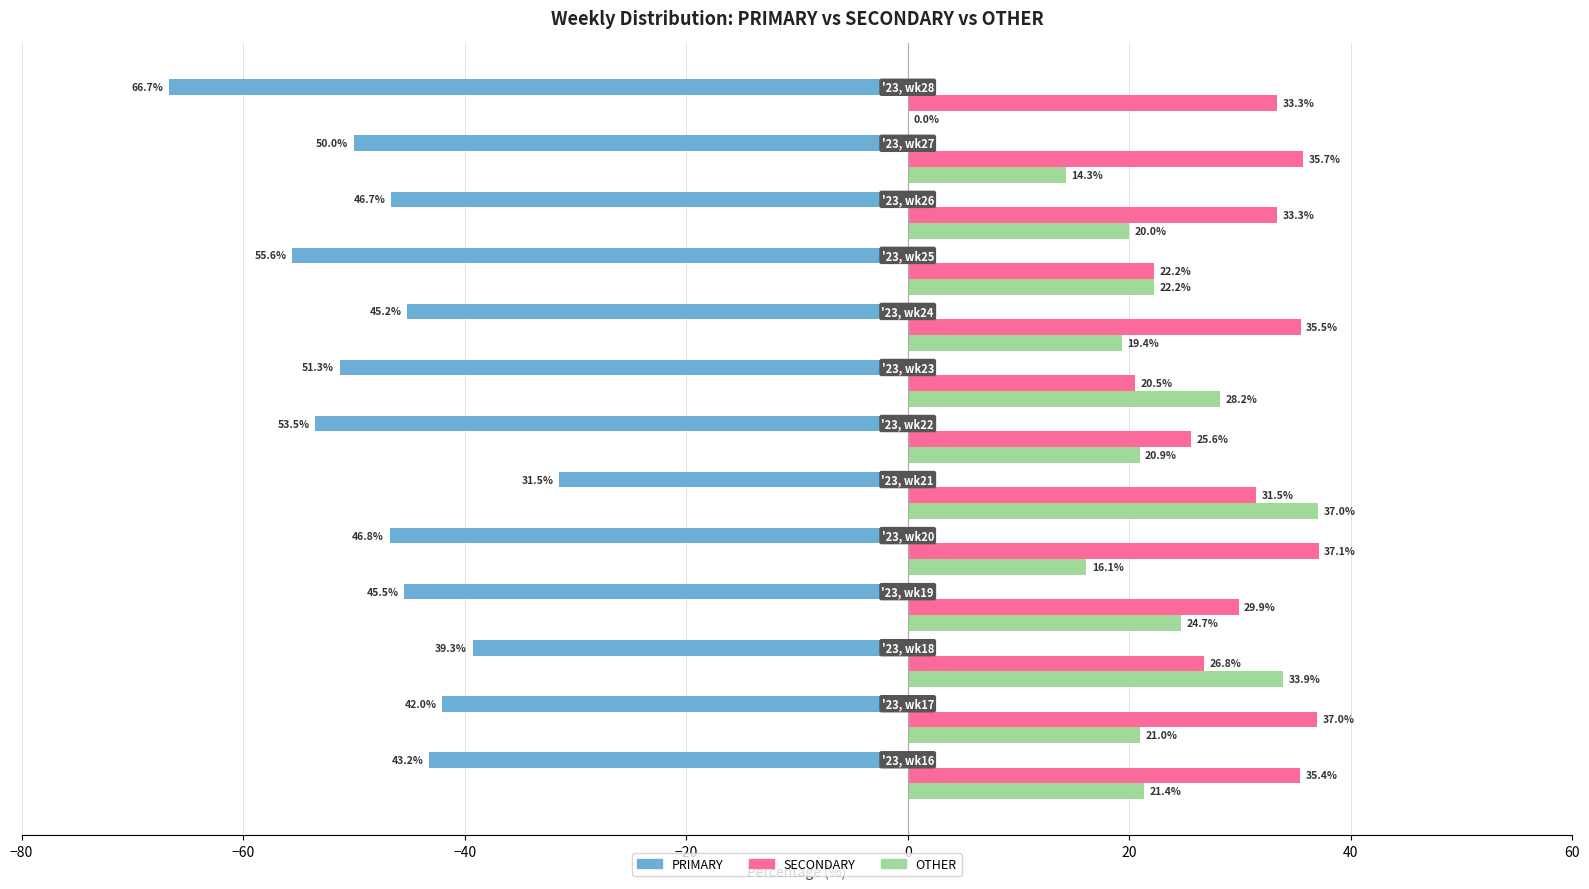

Which series has the largest total across all categories?

SECONDARY